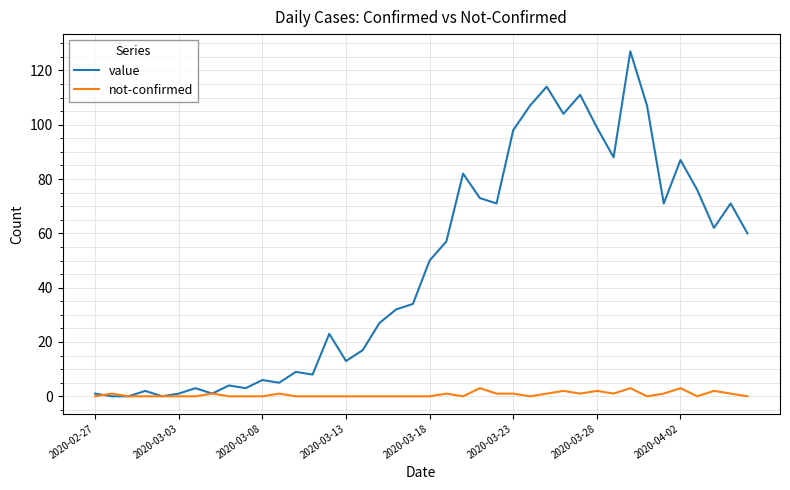

Which series has the largest total across all categories?

value